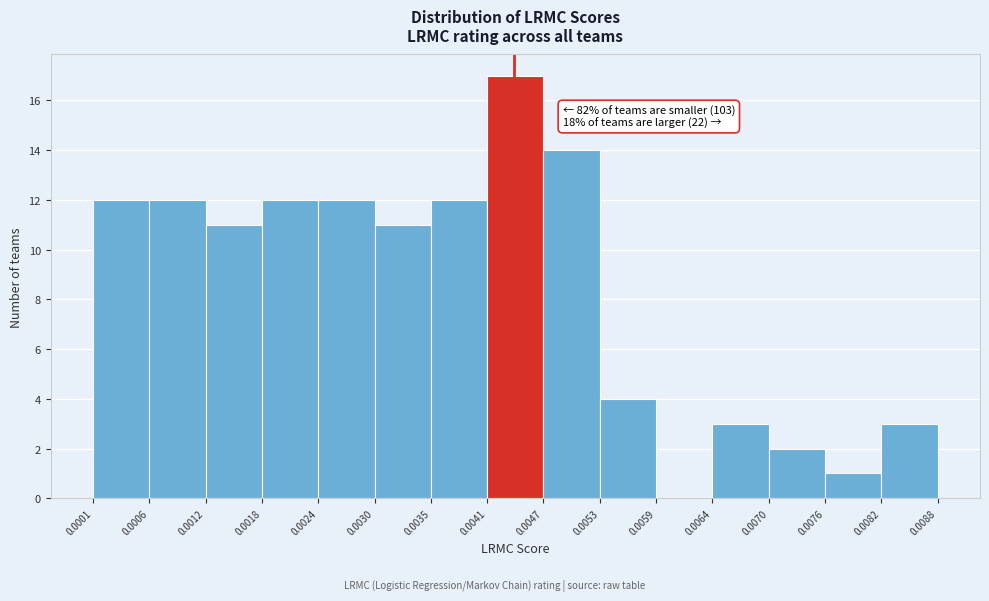

Over which range of the x-axis is the bar tallest?

0.0041 to 0.0047